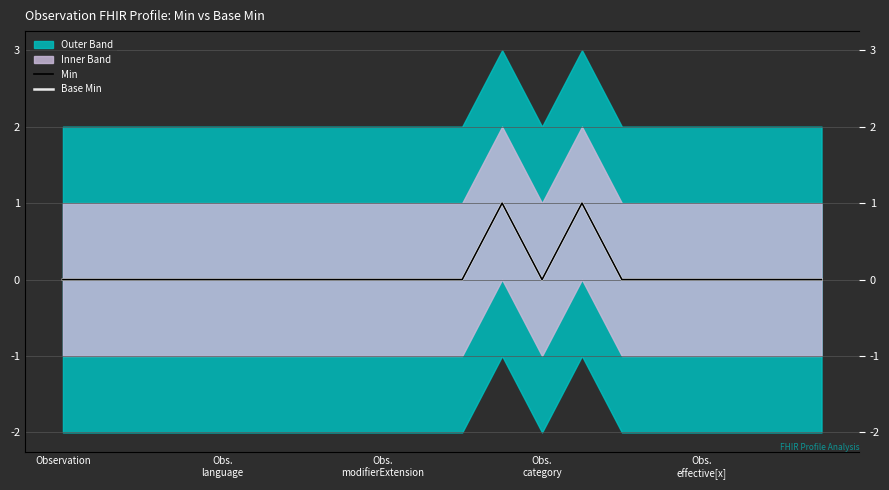

True or false: Base Min has a value of 0 at Obs. language.

True